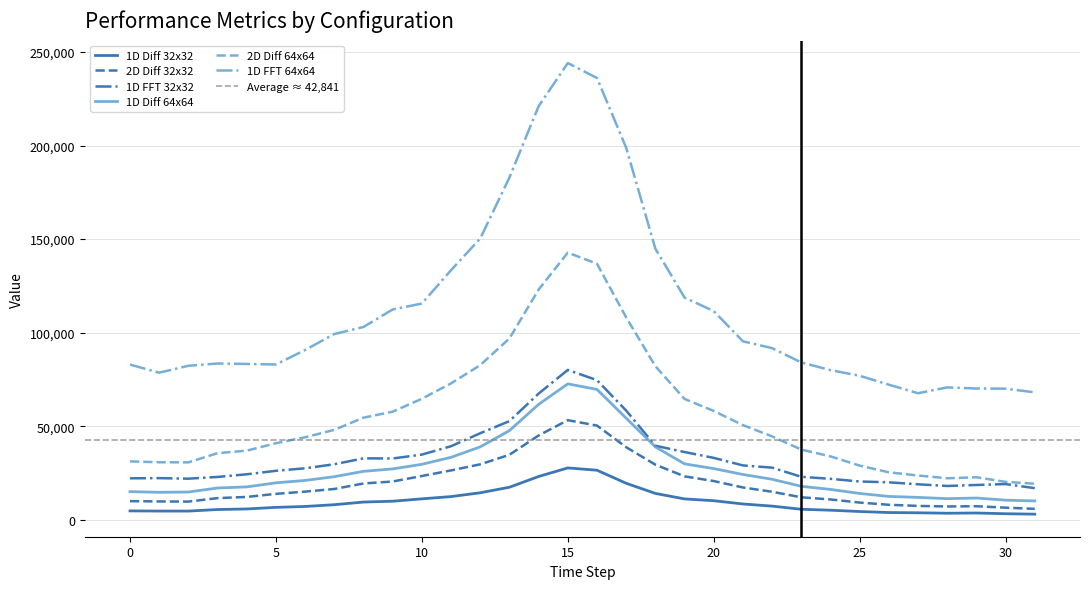

At how many categories does at least one series exceed 145454?

6